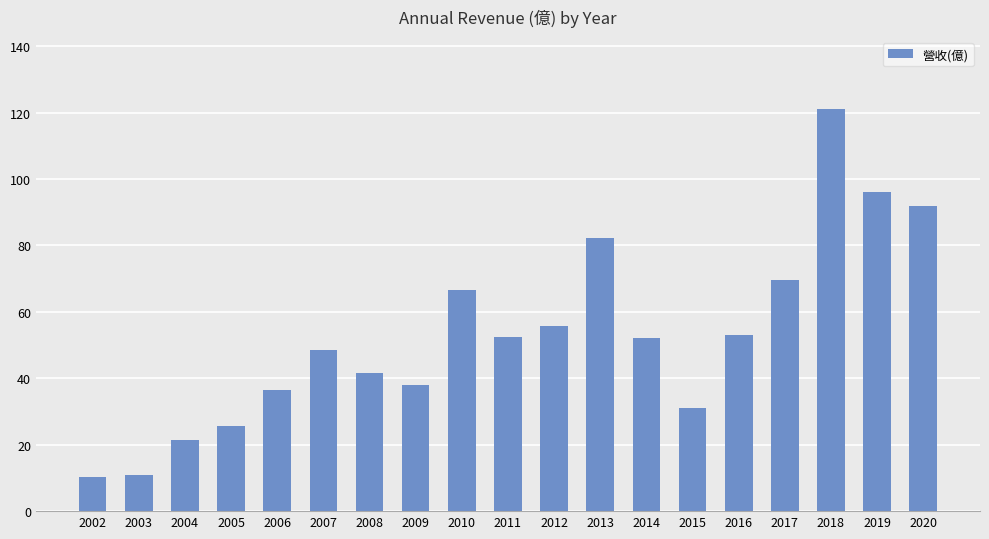

At which category does the chart reach its peak across all series?

2018